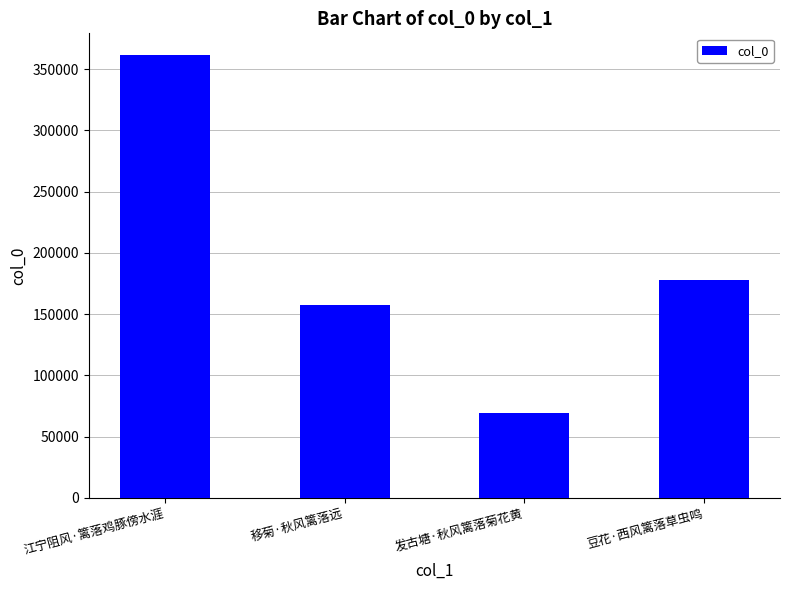

List the labels in order of value, largest first.

江宁阻风·篱落鸡豚傍水涯, 豆花·西风篱落草虫鸣, 移菊·秋风篱落远, 发古塘·秋风篱落菊花黄